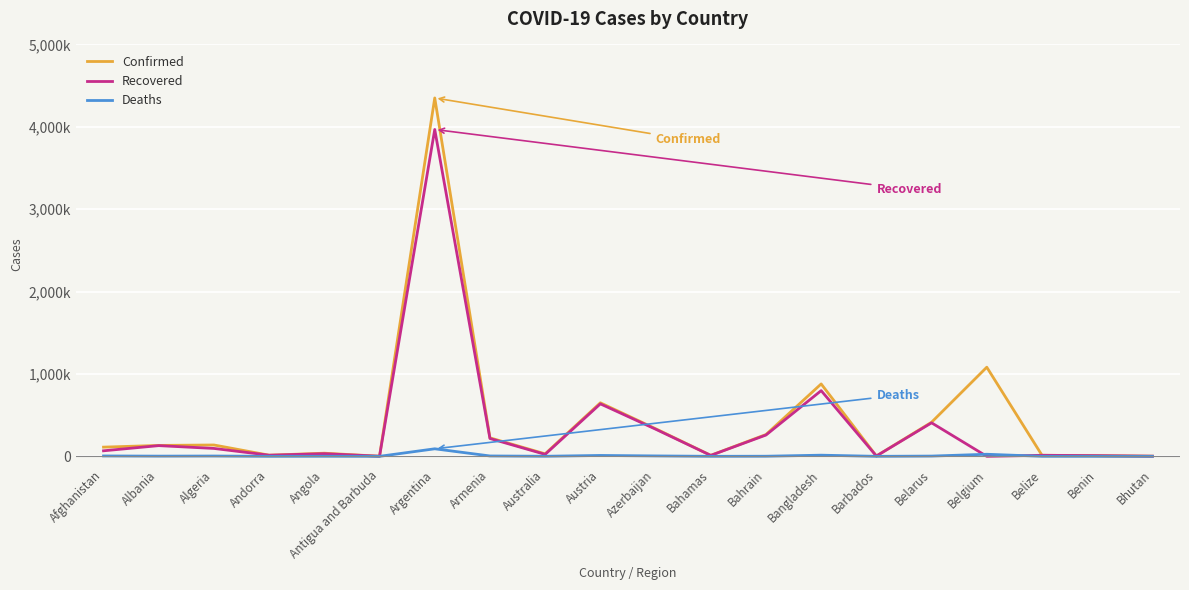

What are all the series names shown in the legend?

Confirmed, Recovered, Deaths